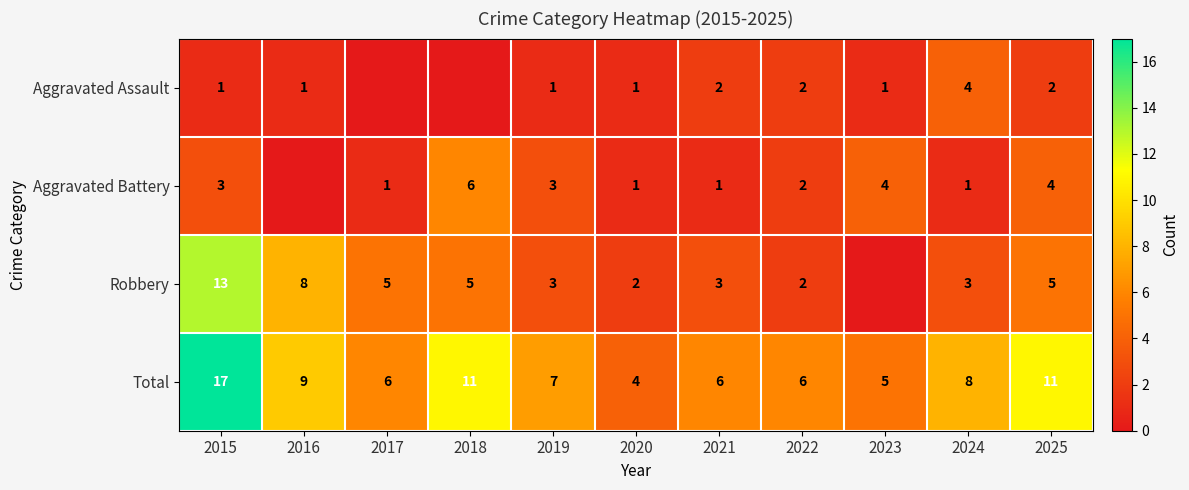

What is the difference between the Aggravated Battery values at 2025 and 2017?

3